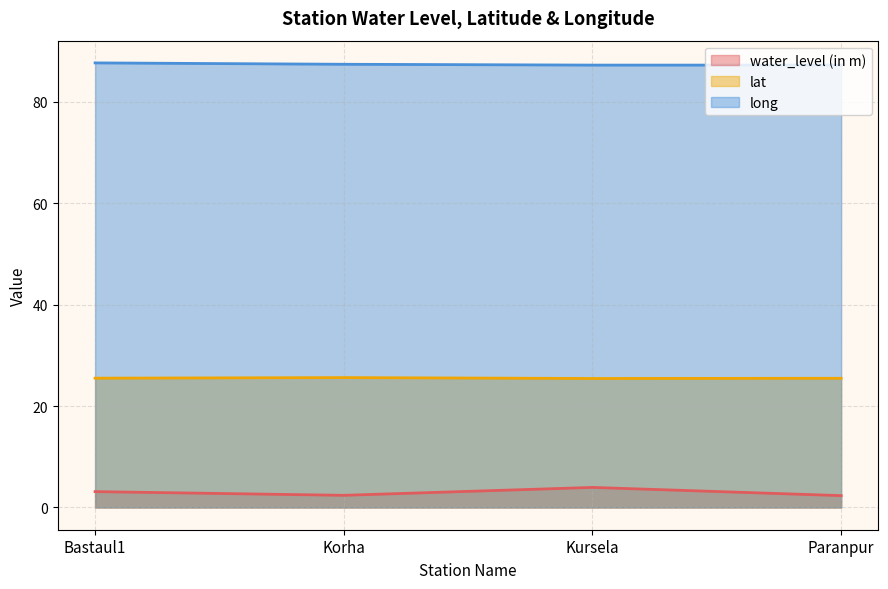

Rank the categories by long value from highest to lowest.

Bastaul1, Korha, Kursela, Paranpur